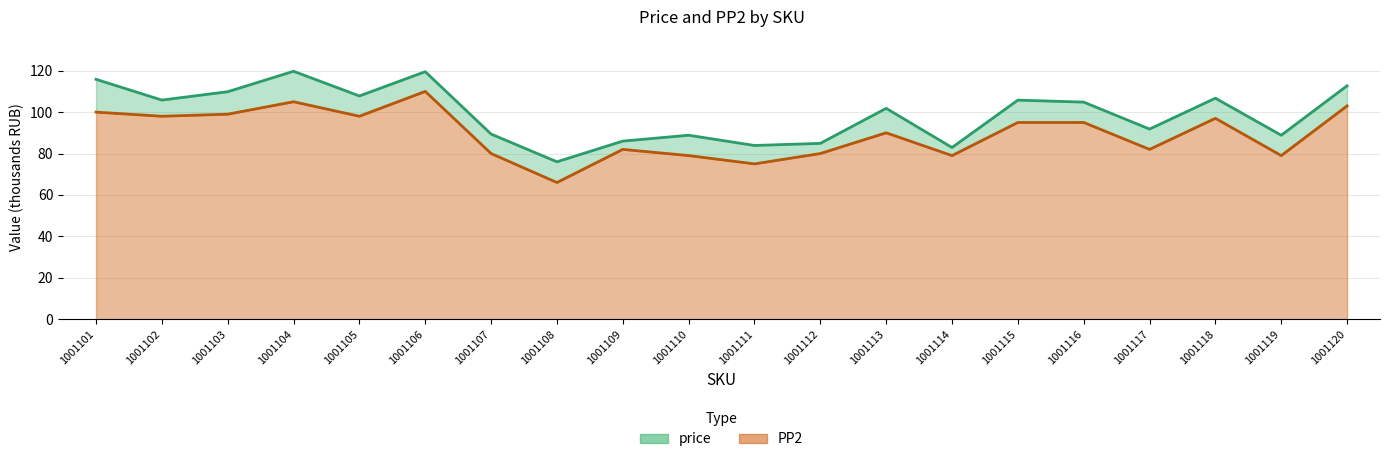

Reading right to left, what are all the values shown in this chart?

price (line): 112.7	88.8	106.7	91.8	104.8	105.8	82.9	101.8	84.9	83.9	88.8	86.0	76.0	89.4	119.5	107.8	119.7	109.8	105.8	115.8
PP2 (line): 103.0	79.0	97.0	82.0	95.0	95.0	79.0	90.0	80.0	75.0	79.0	82.0	66.0	80.0	110.0	98.0	105.0	99.0	98.0	100.0